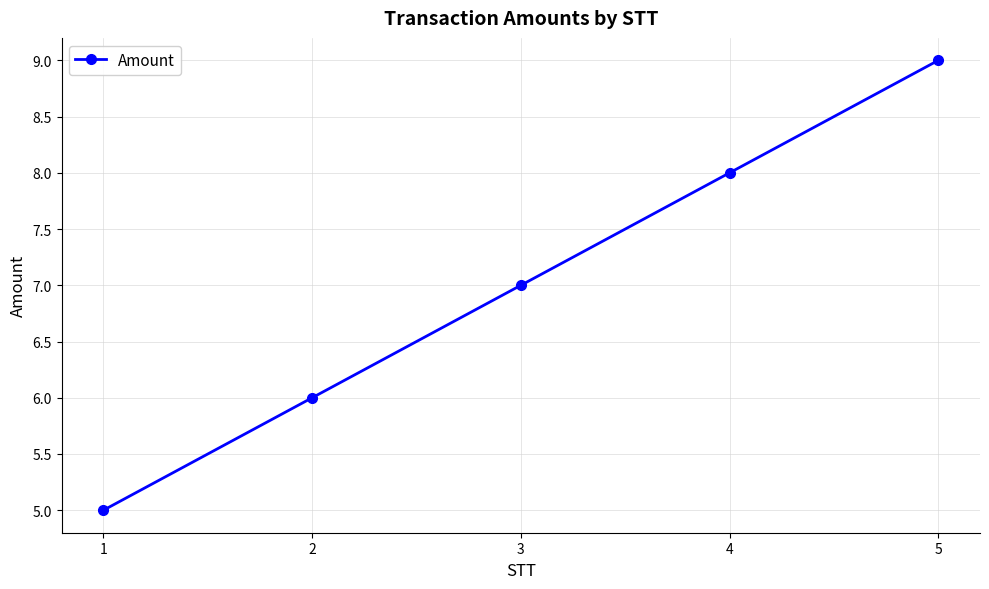

Between 5 and 3, which is larger?

5